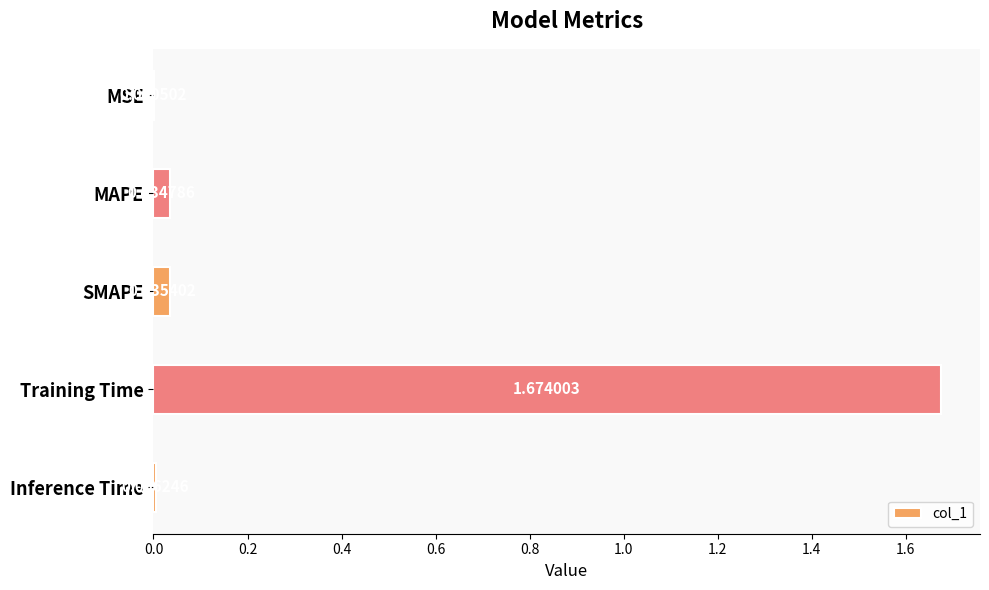

What is the sum of all values?

1.8